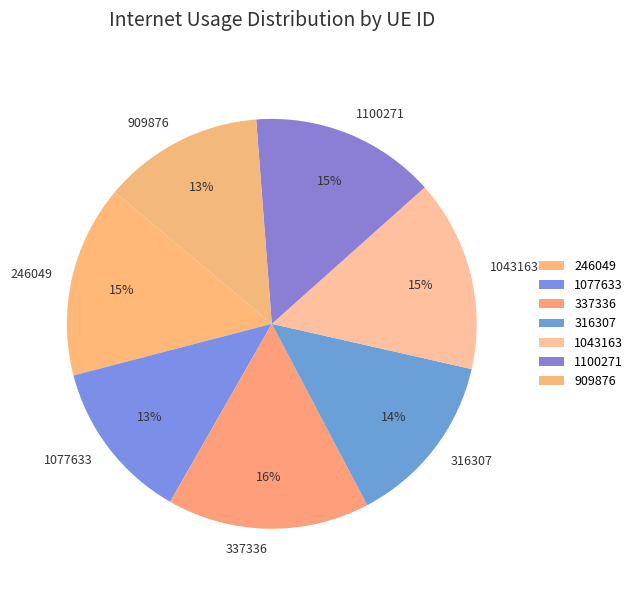

To the nearest percent, what is the combined percentage of 1100271 and 246049?

30%